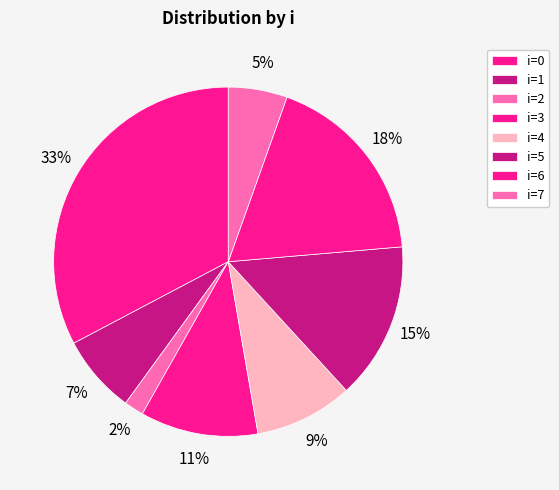

Count the number of slices in the pie.

8